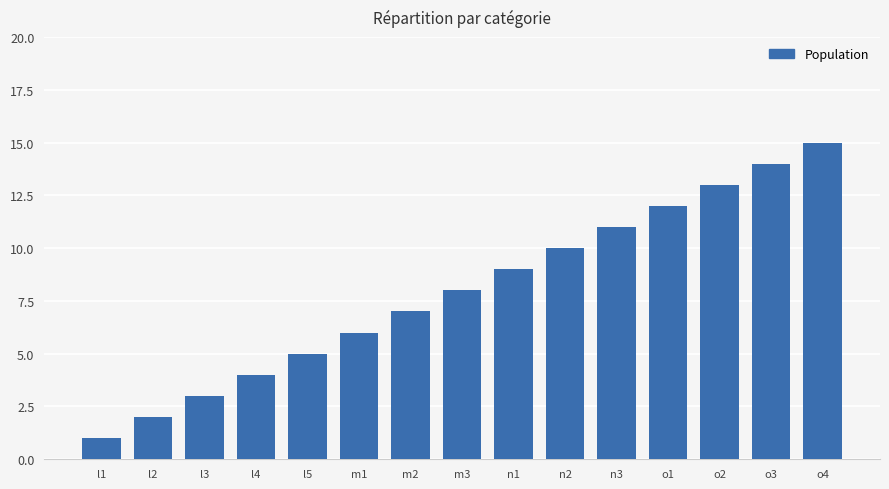

How many data points are less than 8?

7